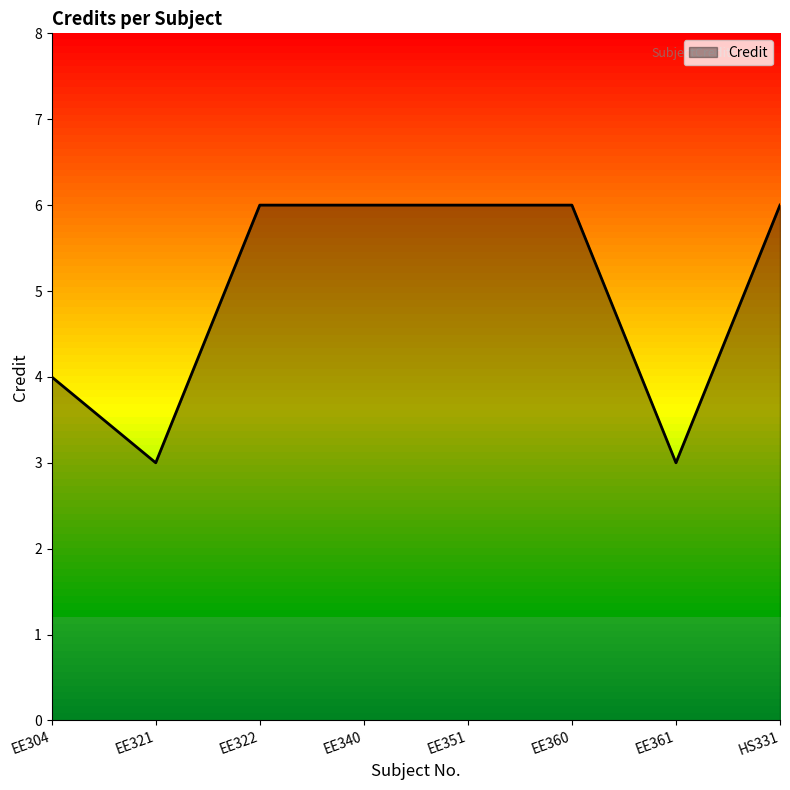

Reading right to left, what are all the values shown in this chart?

6	3	6	6	6	6	3	4